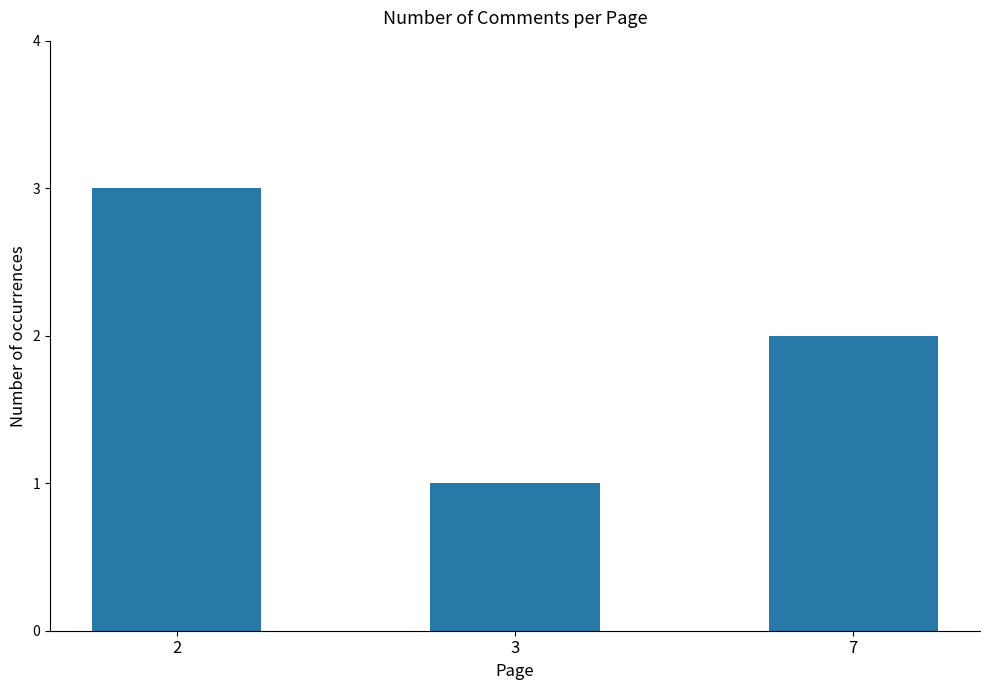

The value at 2 is 3. True or false?

True